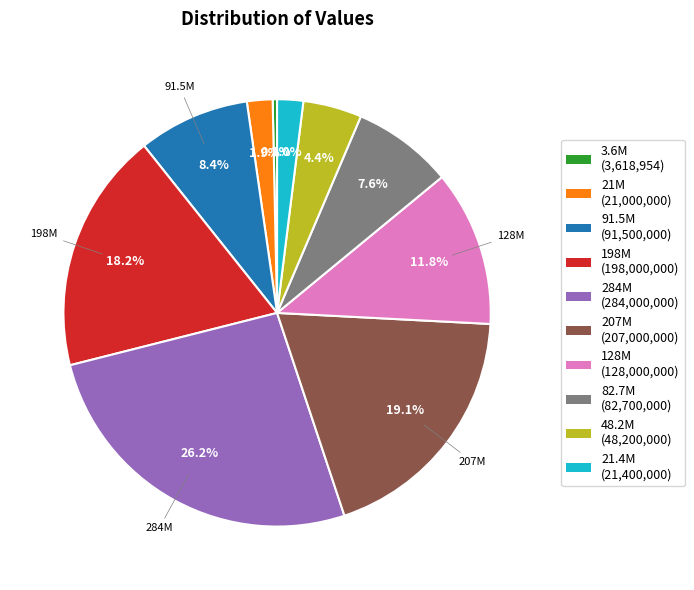

Which has a higher value, 3.6M (3,618,954) or 21M (21,000,000)?

21M (21,000,000)